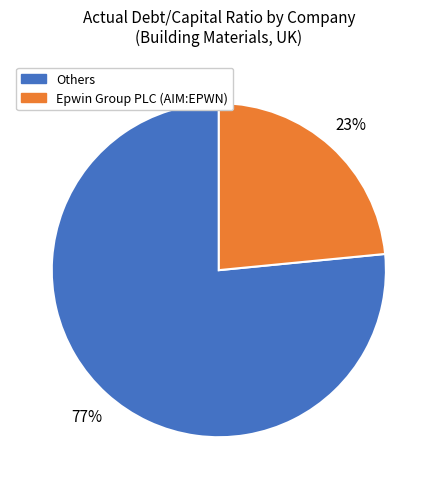

To the nearest percent, what is the average slice percentage?

50%